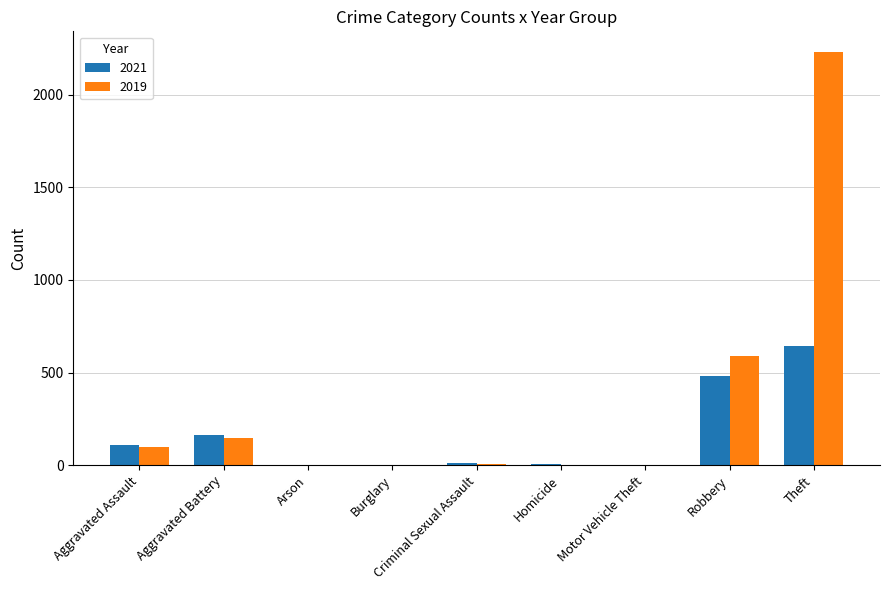

Which series has the widest spread of values?

2019